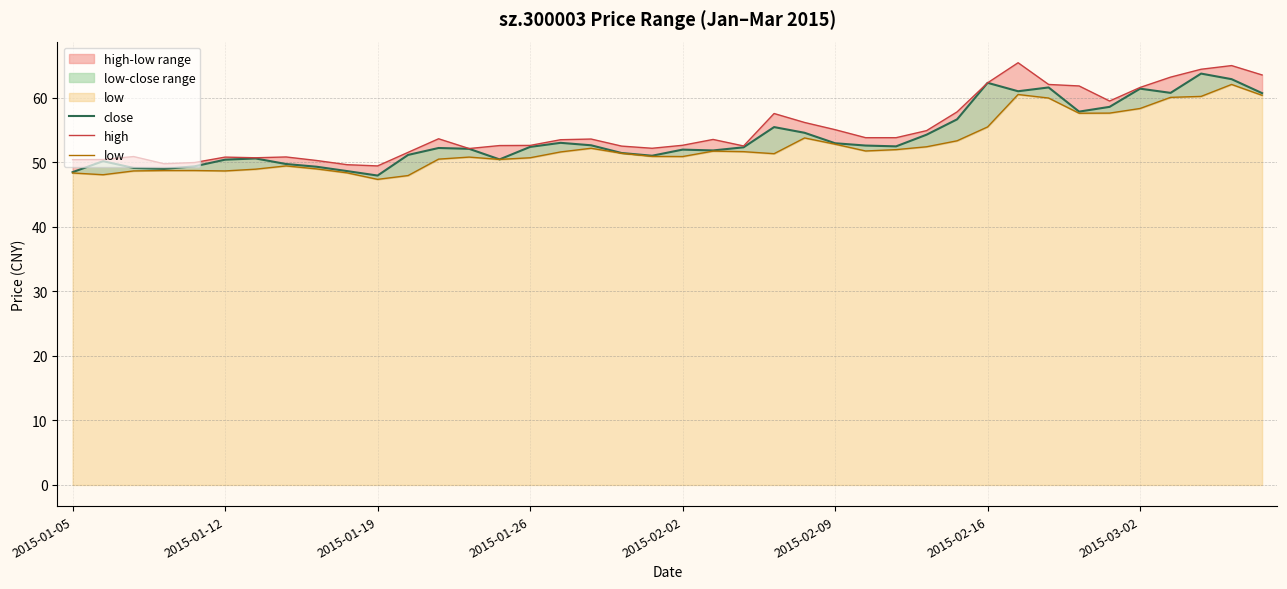

Rank the series by their maximum value, from lowest to highest.

low, close, high